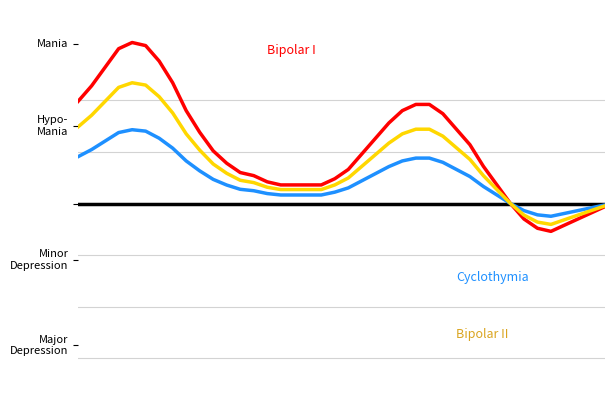

Reading left to right, extract all data points from this chart.

Bipolar I: 0=39.6	1=45.6	2=52.8	3=60.0	4=62.4	5=61.2	6=55.2	7=46.8	8=36.0	9=27.6	10=20.4	11=15.6	12=12.0	13=10.8	14=8.4	15=7.2	16=7.2	17=7.2	18=7.2	19=9.6	20=13.2	21=19.2	22=25.2	23=31.2	24=36.0	25=38.4	26=38.4	27=34.8	28=28.8	29=22.8	30=14.4	31=7.2	32=0.0	33=-6.0	34=-9.6	35=-10.8	36=-8.4	37=-6.0	38=-3.6	39=-1.2
Cyclothymia: 0=18.2	1=20.9	2=24.2	3=27.5	4=28.6	5=28.1	6=25.3	7=21.5	8=16.5	9=12.7	10=9.4	11=7.2	12=5.5	13=5.0	14=3.9	15=3.3	16=3.3	17=3.3	18=3.3	19=4.4	20=6.1	21=8.8	22=11.6	23=14.3	24=16.5	25=17.6	26=17.6	27=16.0	28=13.2	29=10.5	30=6.6	31=3.3	32=0.0	33=-2.8	34=-4.4	35=-5.0	36=-3.9	37=-2.8	38=-1.7	39=-0.6
Bipolar II: 0=29.7	1=34.2	2=39.6	3=45.0	4=46.8	5=45.9	6=41.4	7=35.1	8=27.0	9=20.7	10=15.3	11=11.7	12=9.0	13=8.1	14=6.3	15=5.4	16=5.4	17=5.4	18=5.4	19=7.2	20=9.9	21=14.4	22=18.9	23=23.4	24=27.0	25=28.8	26=28.8	27=26.1	28=21.6	29=17.1	30=10.8	31=5.4	32=0.0	33=-4.5	34=-7.2	35=-8.1	36=-6.3	37=-4.5	38=-2.7	39=-0.9